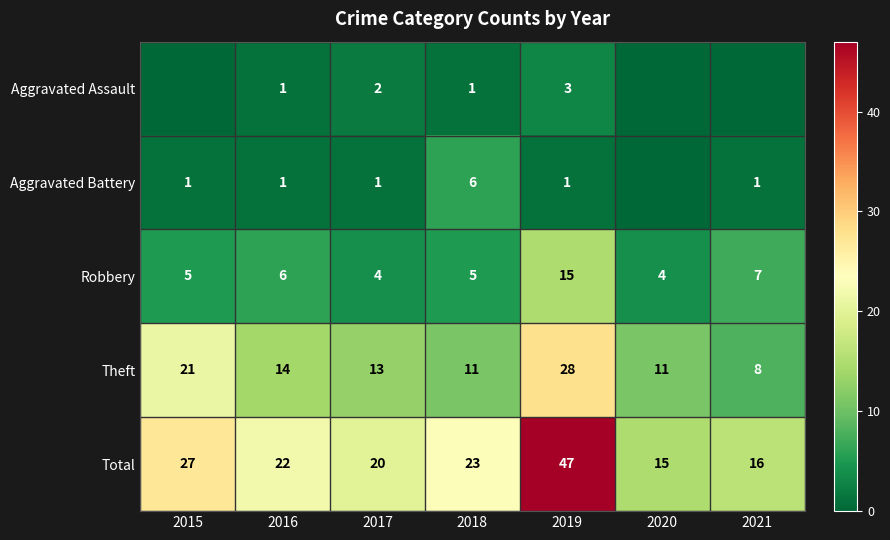

What is the sum of the Robbery values at 2020 and 2015?

9